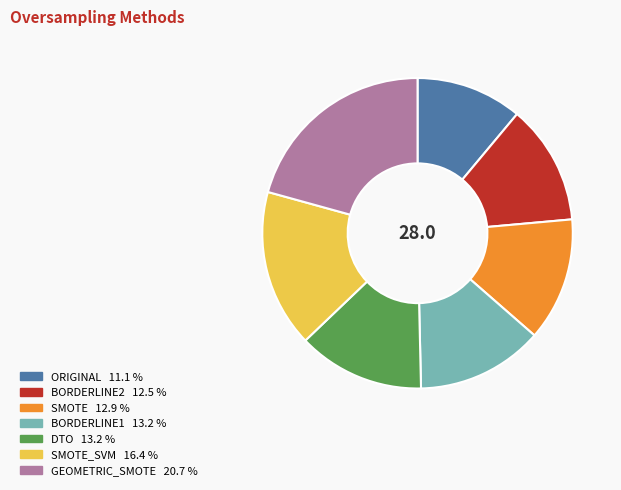

Does any single category account for the majority?

No